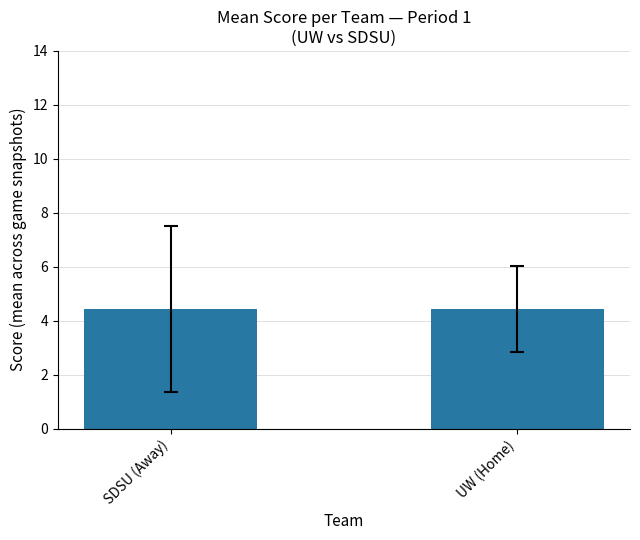

Between 7 and 5, which is larger?

7